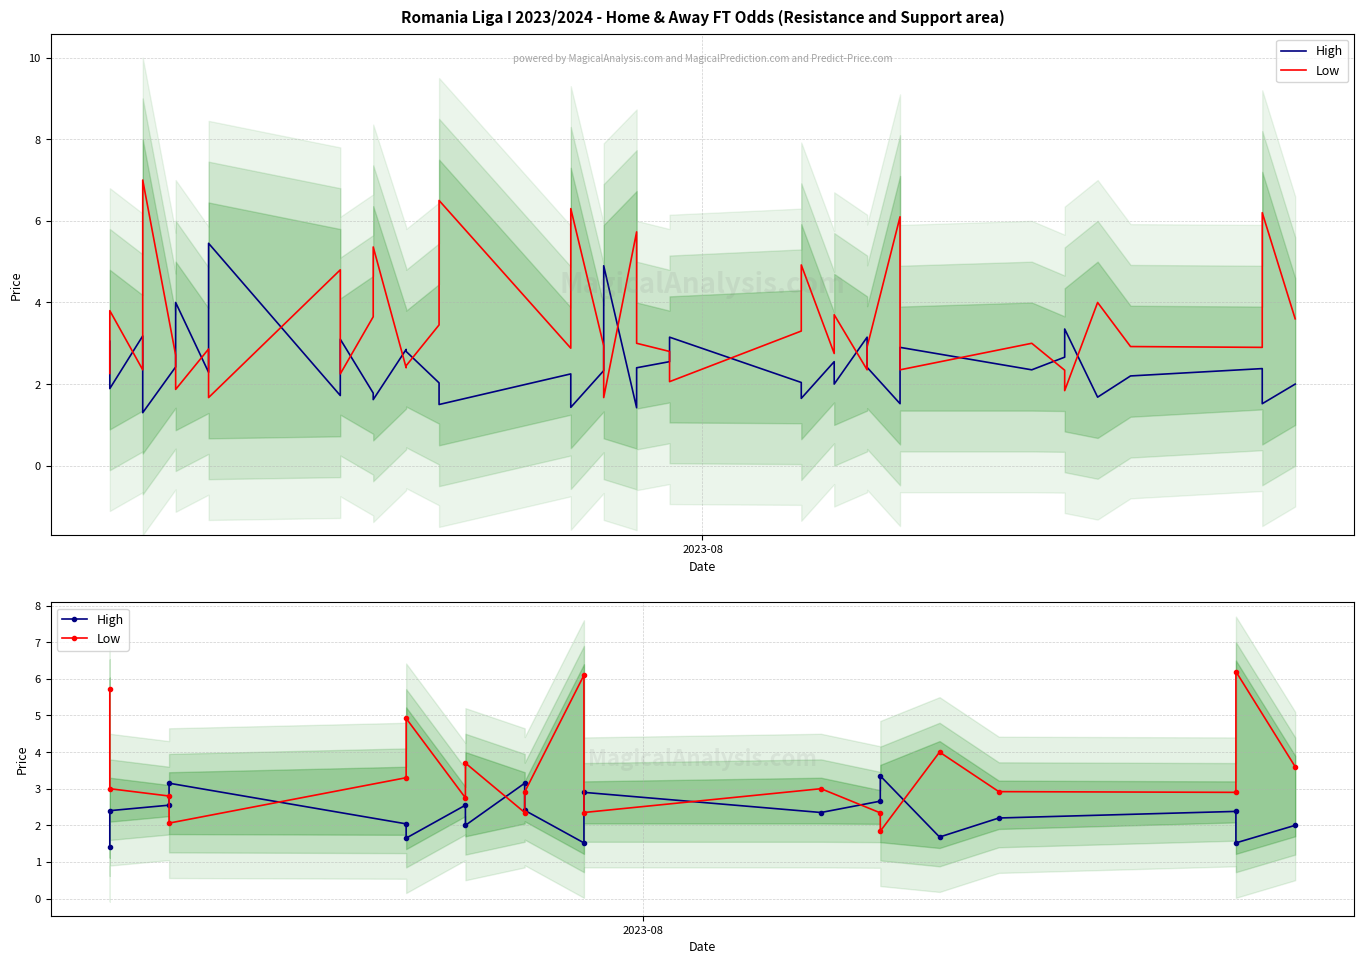

Does the chart display data point markers on the line(s)?

No